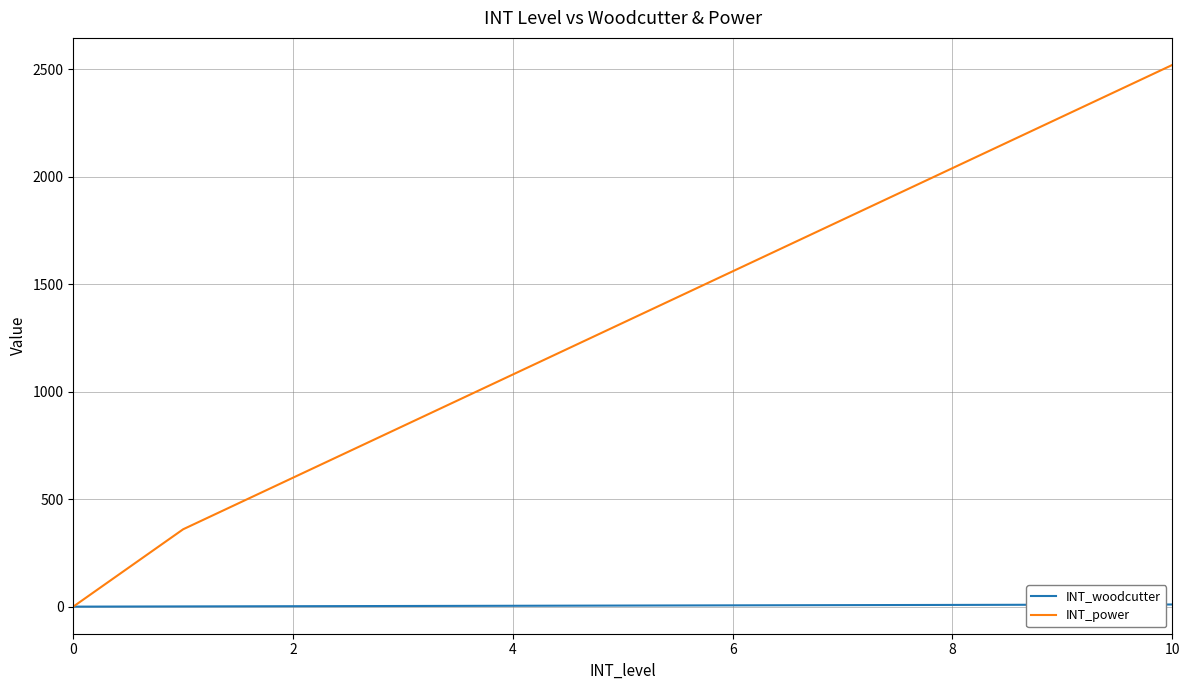

Which series has the largest range (max minus min)?

INT_power